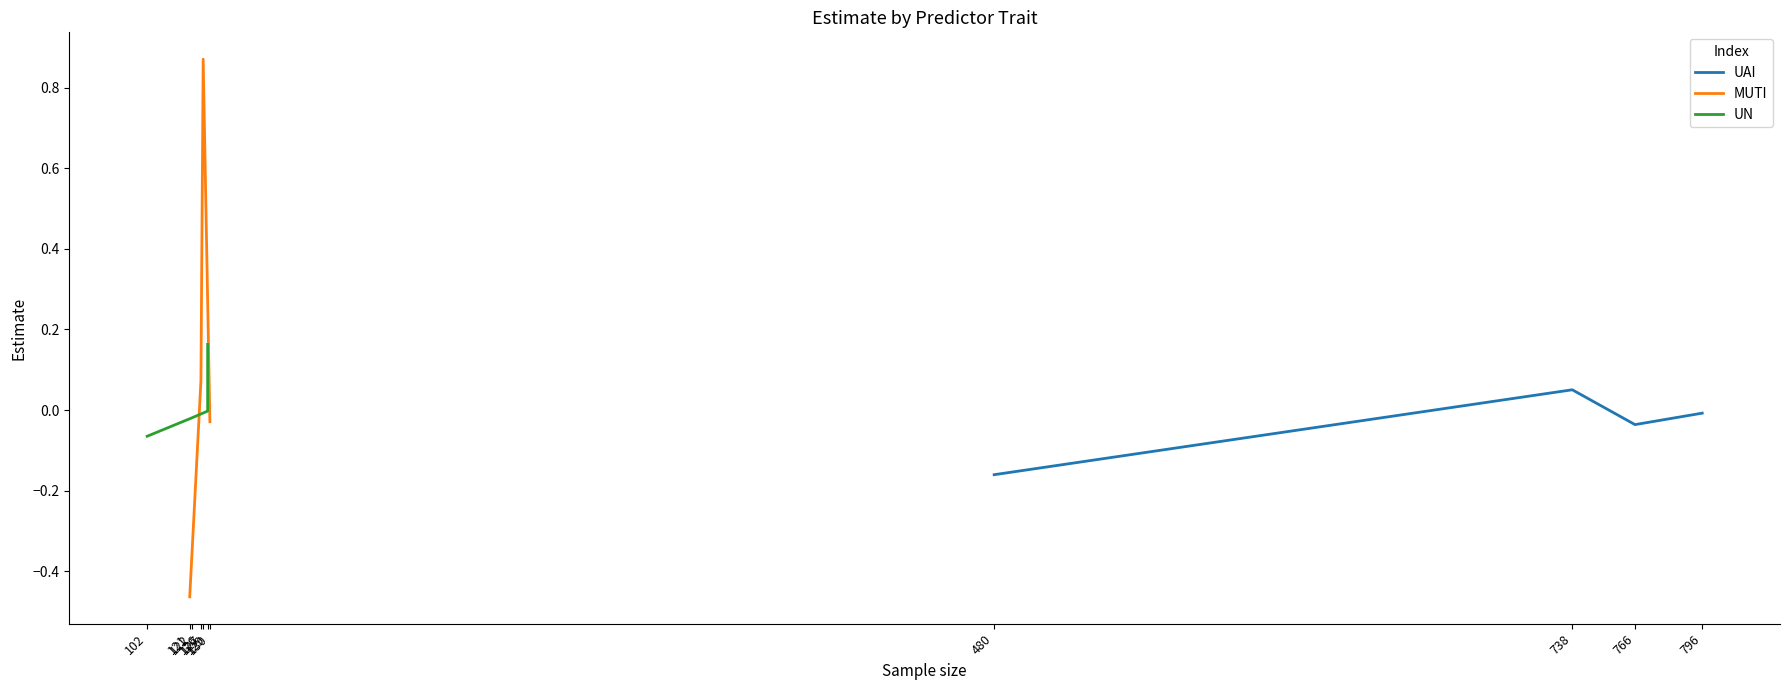

Which series has the largest range (max minus min)?

MUTI